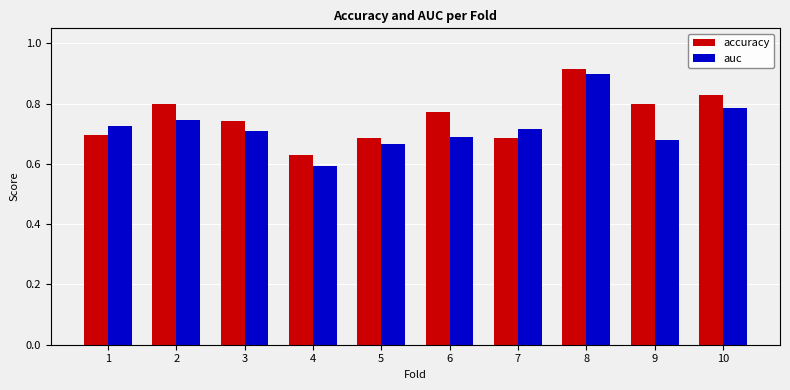

Are the bars grouped side by side (vs. stacked)?

Yes